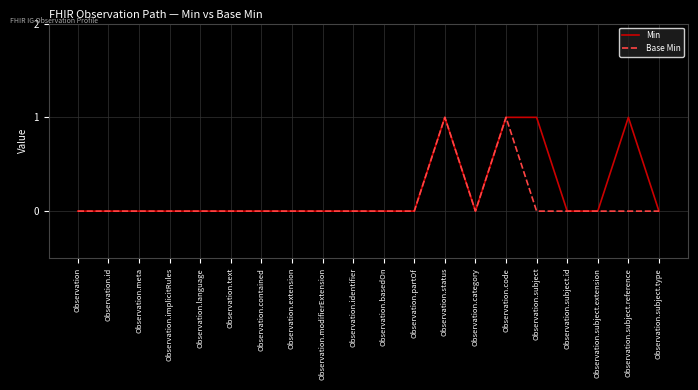

Rank the series by their average value, from lowest to highest.

Base Min, Min